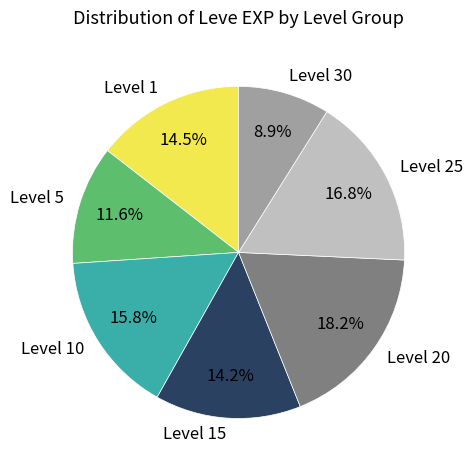

What is the ratio of the value at Level 25 to the value at Level 10?

1.1